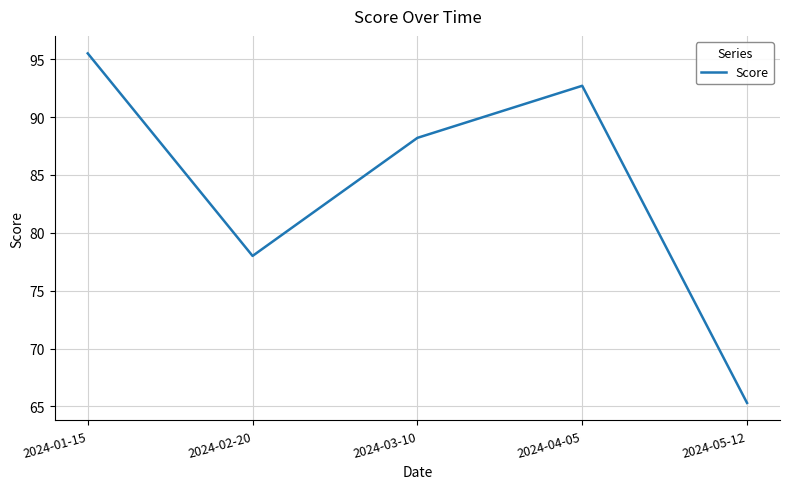

The value at 2024-03-10 is 25.8. True or false?

False